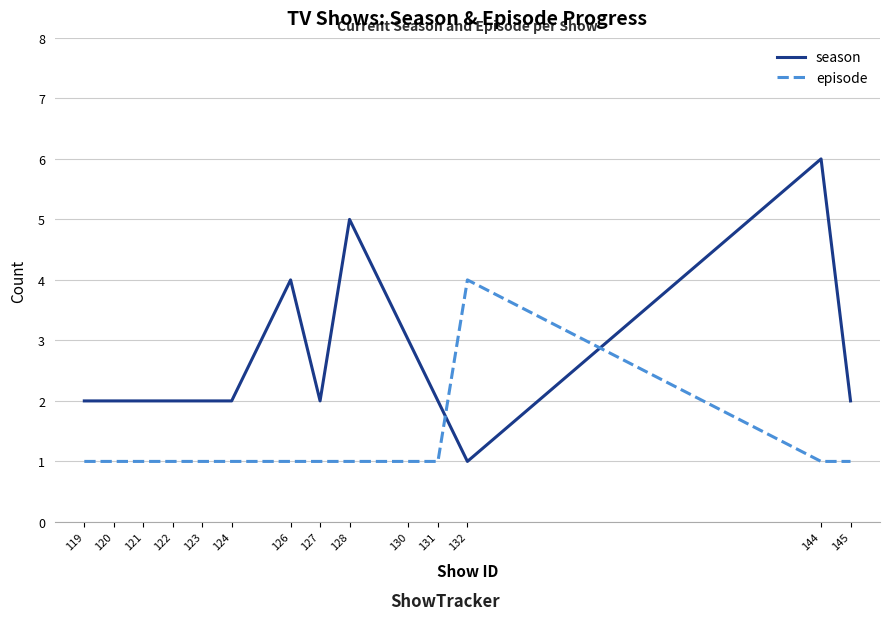

At which category is the sum across all series the highest?

144